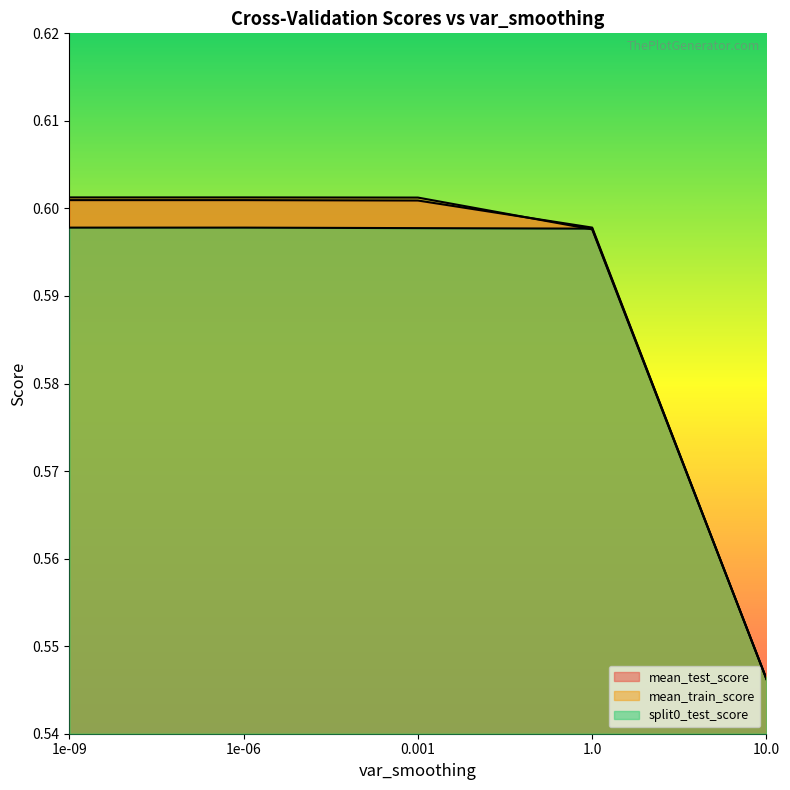

Reading right to left, list all the values displayed in this chart.

mean_test_score: 10.0=0.5	1.0=0.6	0.001=0.6	1e-06=0.6	1e-09=0.6
mean_train_score: 10.0=0.5	1.0=0.6	0.001=0.6	1e-06=0.6	1e-09=0.6
split0_test_score: 10.0=0.5	1.0=0.6	0.001=0.6	1e-06=0.6	1e-09=0.6